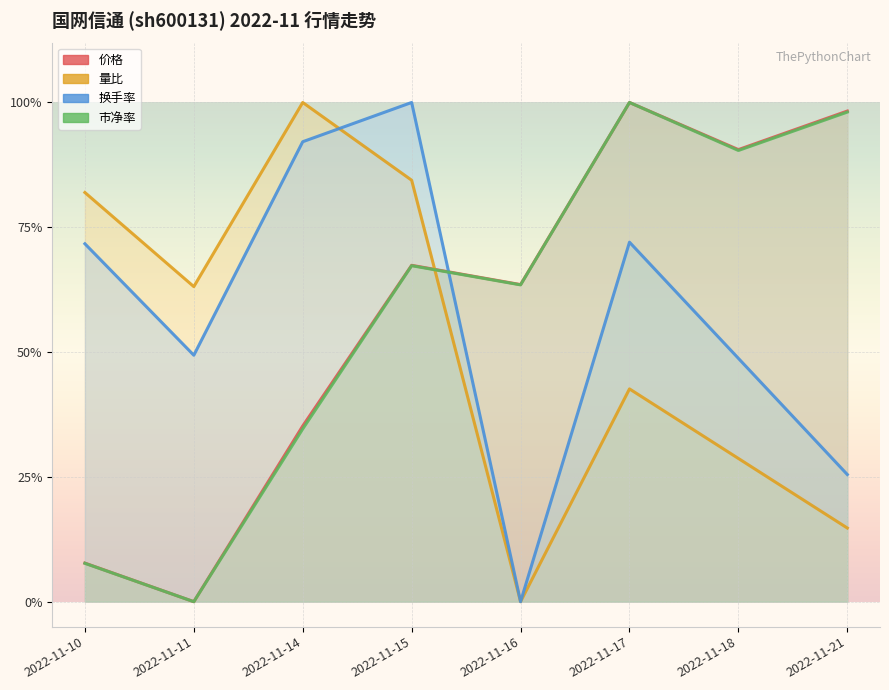

True or false: 量比 and 价格 intersect in this chart.

True